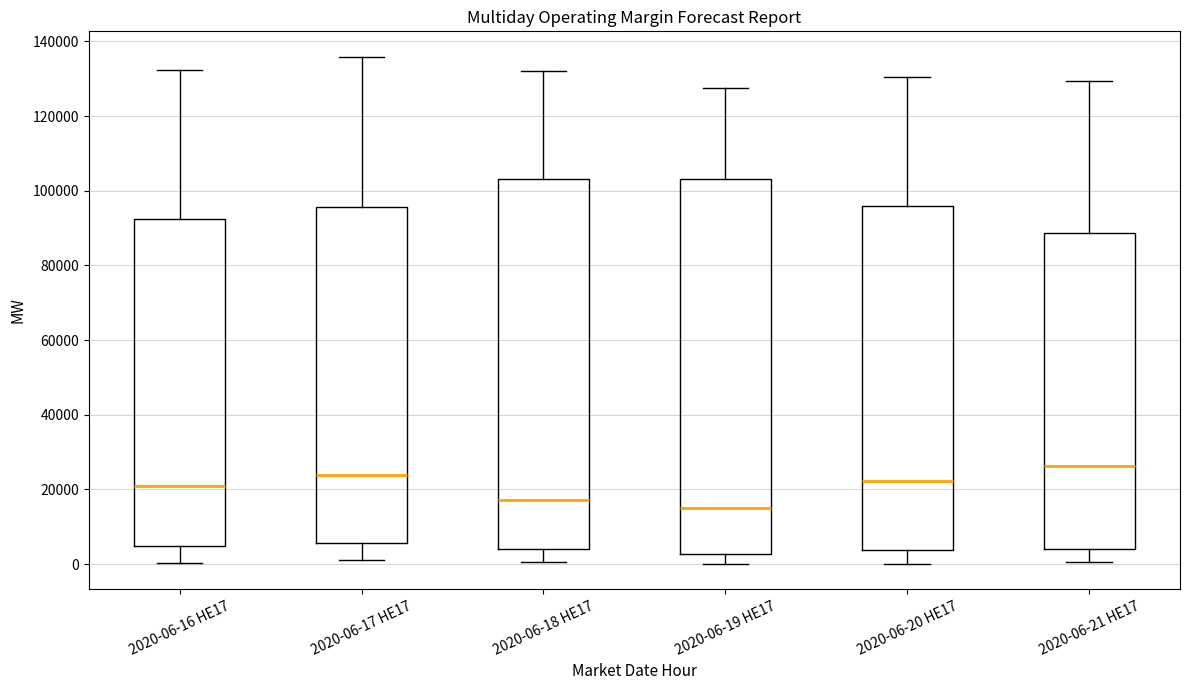

Where does the median line of the box for 2020-06-19 HE17 sit on the y-axis? The values are not printed on the chart, so give them approximately, as read against the axis.

16000